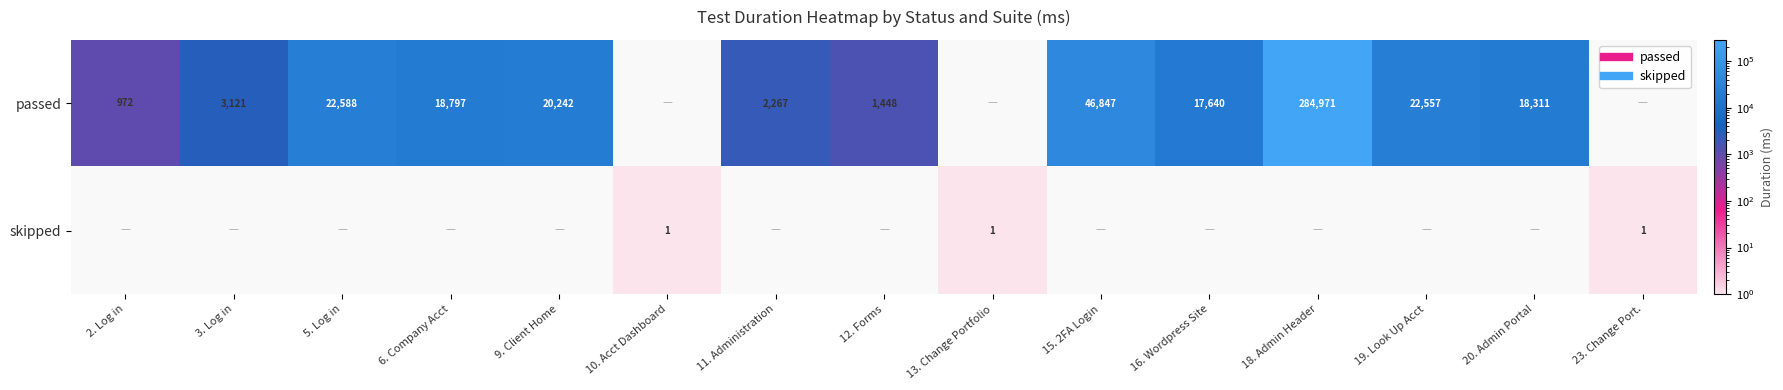

Is the value of skipped at 10. Acct Dashboard greater than the value of passed at 23. Change Port.?

Yes